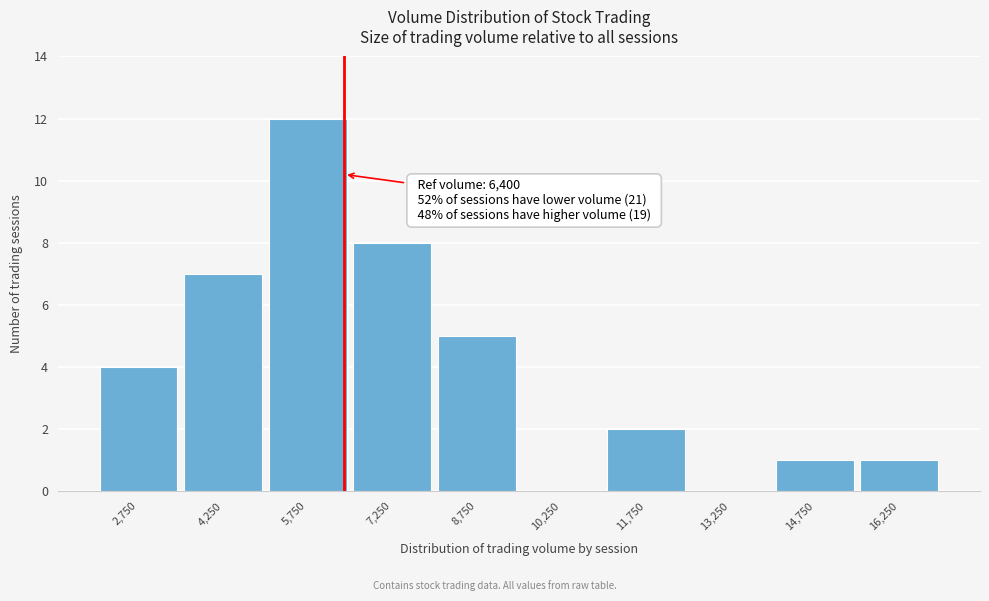

Over which range of the x-axis is the bar tallest?

5000 to 6500